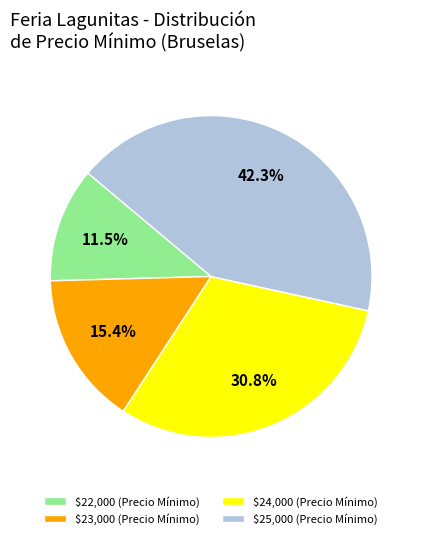

What portion of the pie excludes $25,000 (Precio Mínimo)?

57.7%